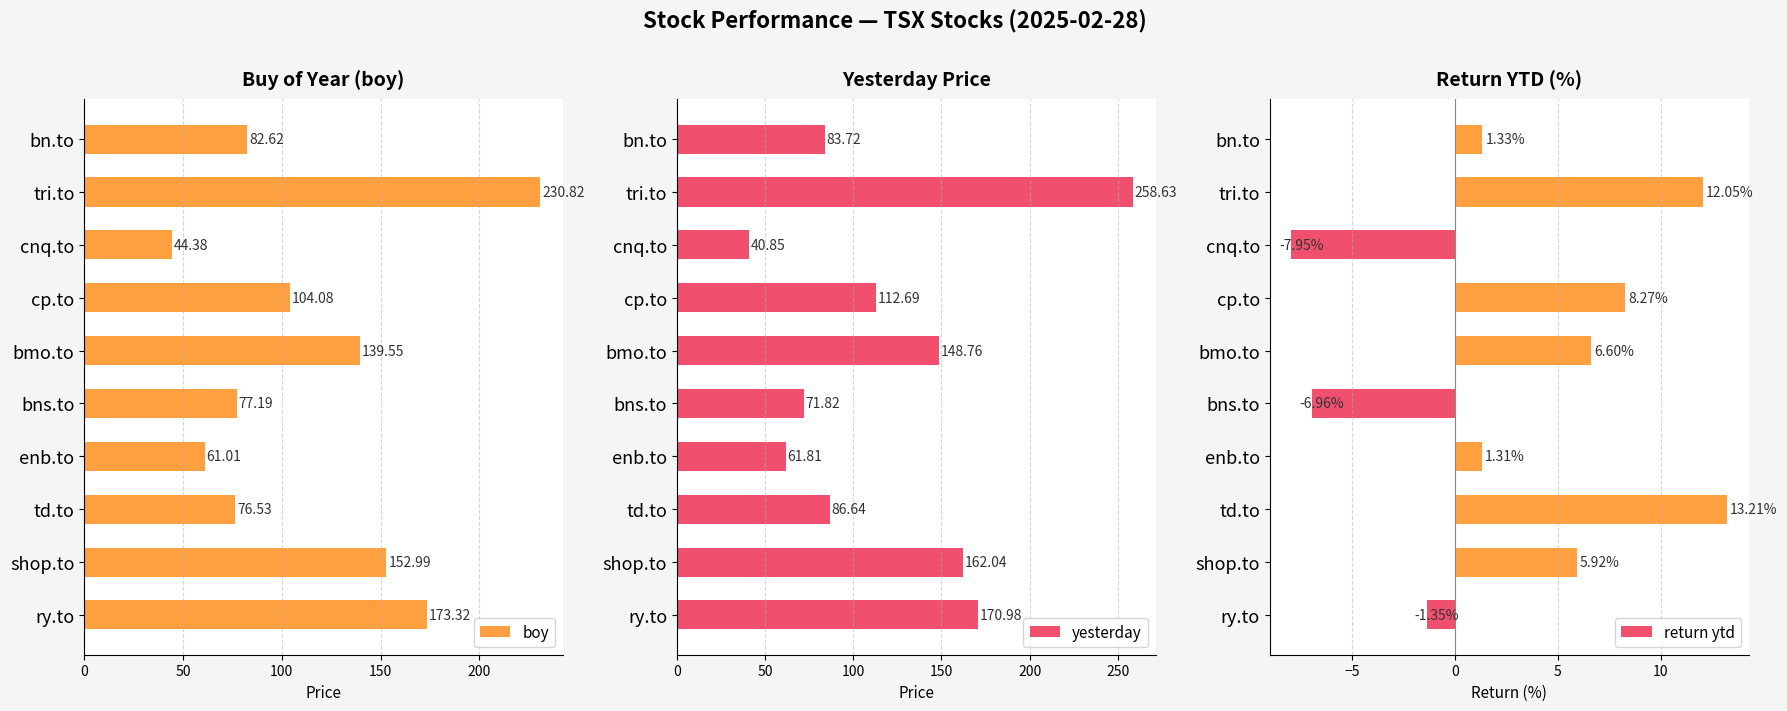

Read the boy value at cp.to.

104.1